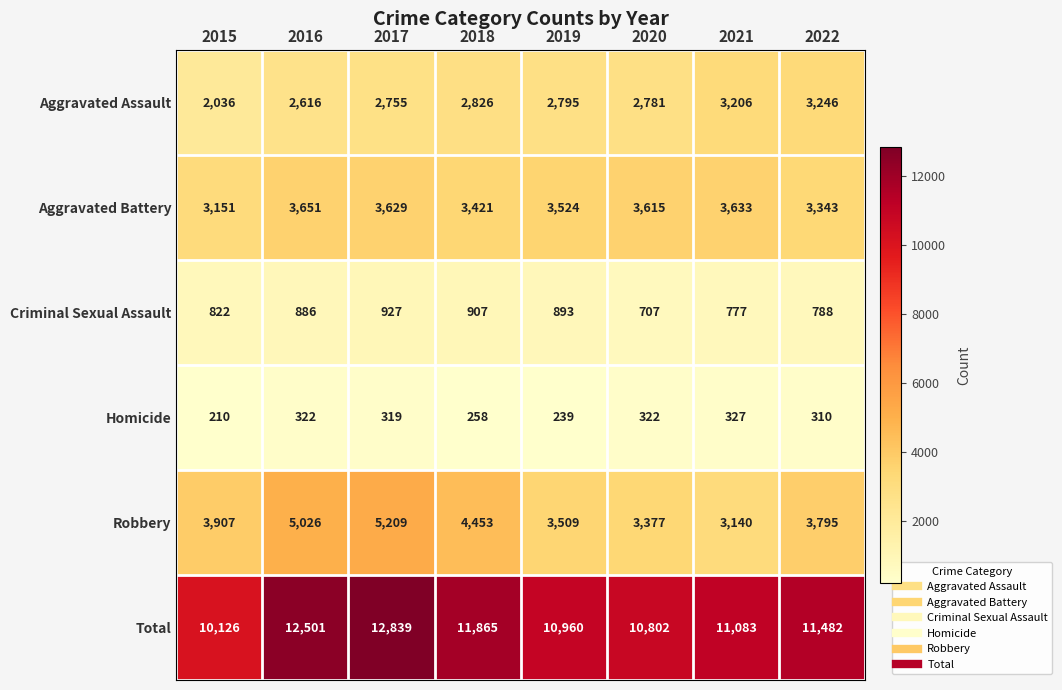

At which category is the sum across all series the highest?

2017